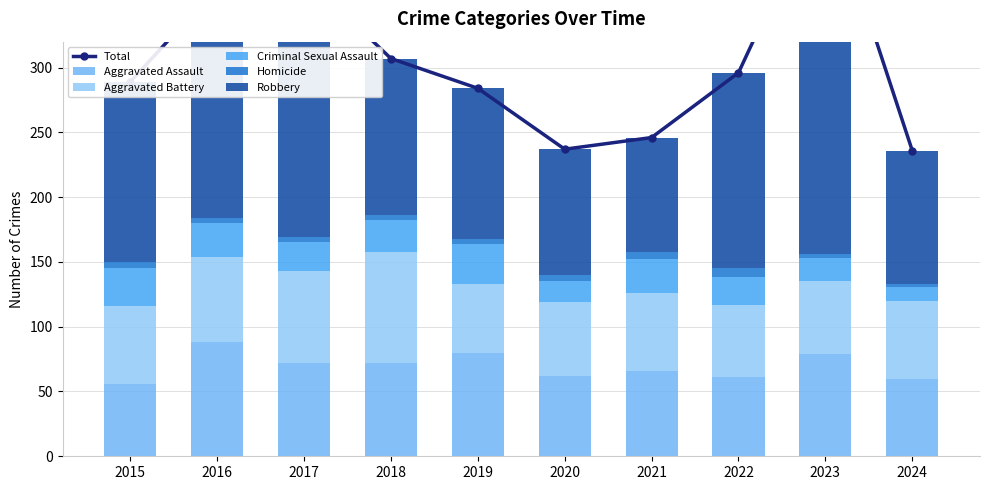

What is the value of the Total bar at the 9th from the left?

440